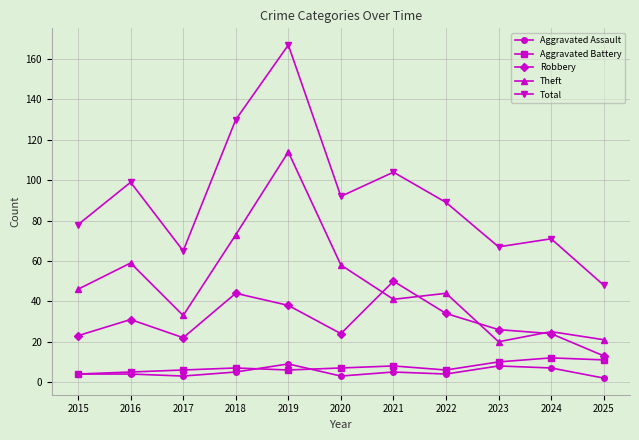

What is the value of the Total point at the 11th from the left?

48